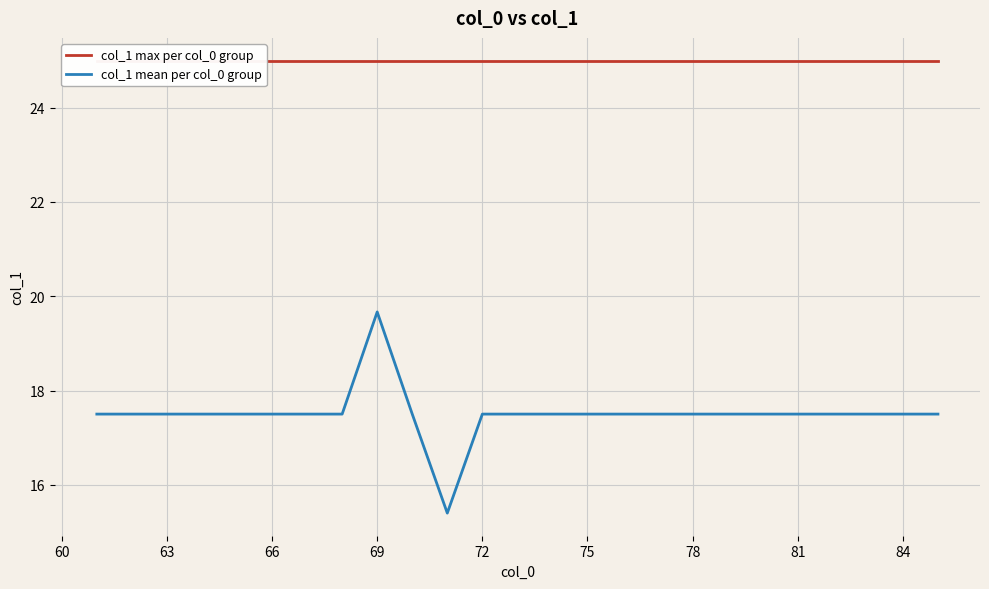

List the series in order of their peak value, lowest first.

col_1 mean per col_0 group, col_1 max per col_0 group